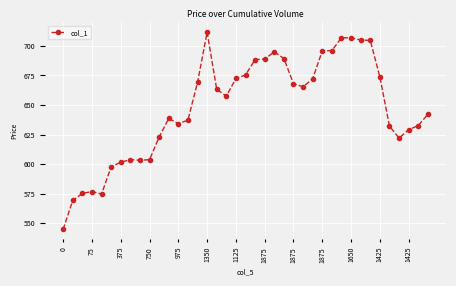

What is the minimum value shown in the chart?

544.8